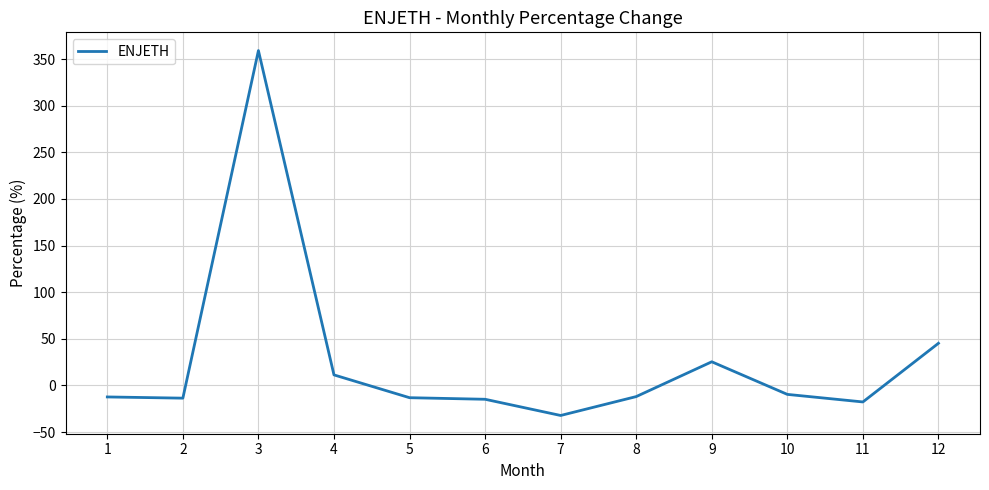

What is the difference between the values at 9 and 3?

333.7